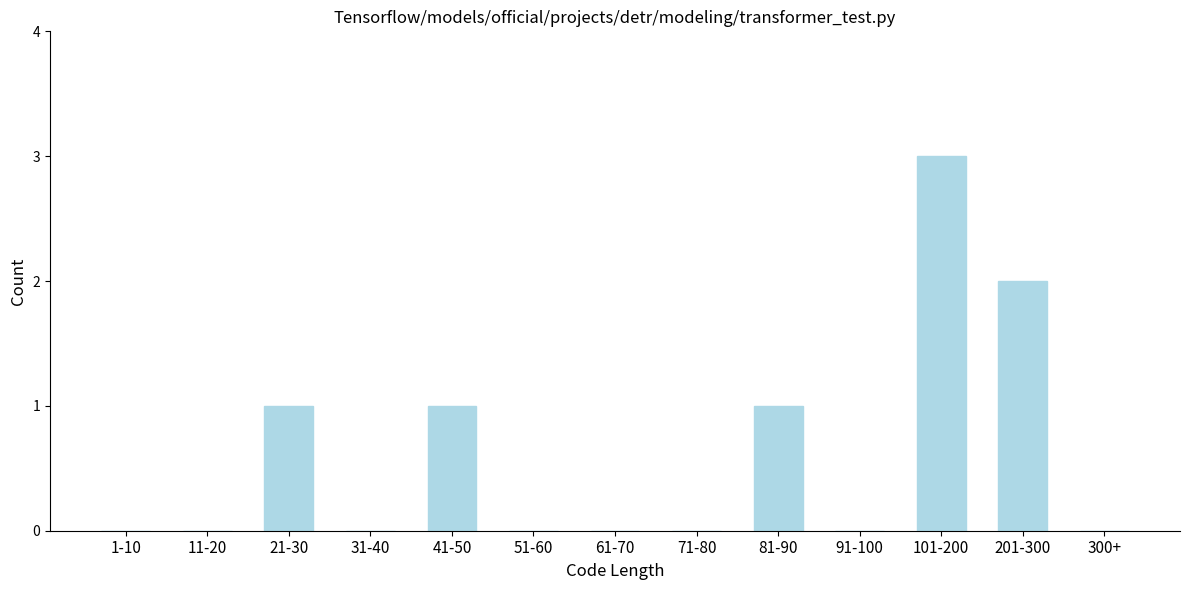

Reading right to left, transcribe all the data shown in this chart.

300+=0	201-300=2	101-200=3	91-100=0	81-90=1	71-80=0	61-70=0	51-60=0	41-50=1	31-40=0	21-30=1	11-20=0	1-10=0